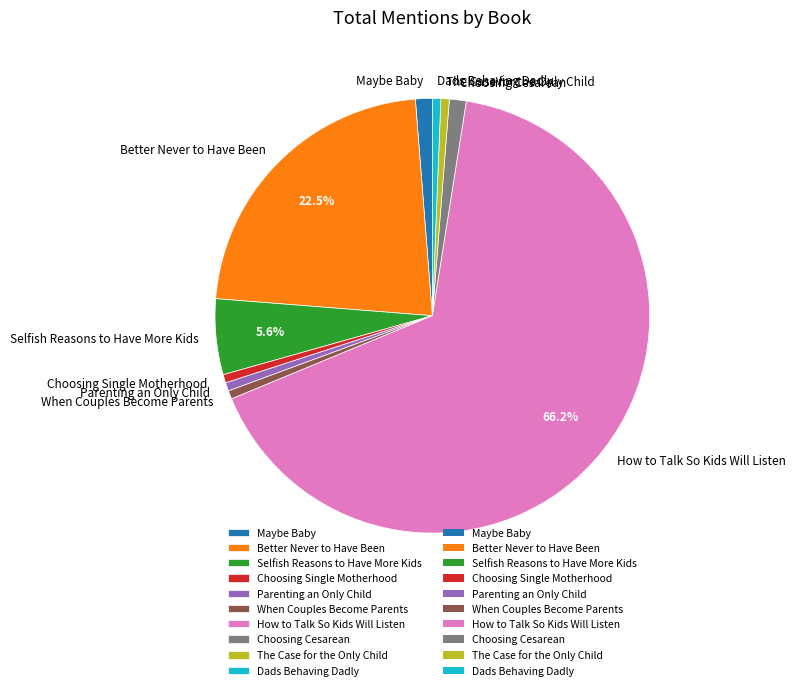

Between How to Talk So Kids Will Listen and Better Never to Have Been, which is larger?

How to Talk So Kids Will Listen